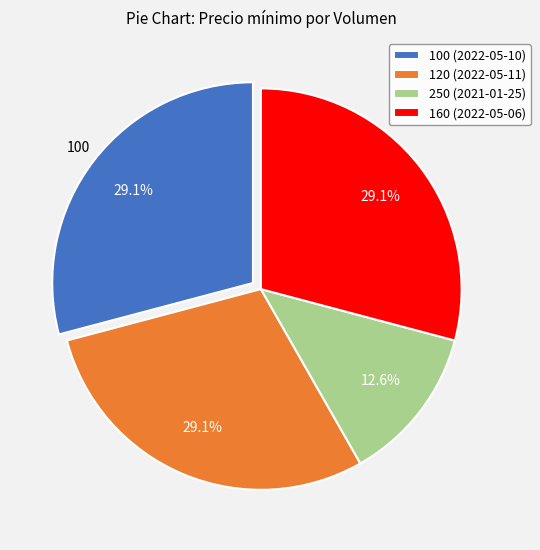

To the nearest percent, what portion does 120 (2022-05-11) represent?

29%